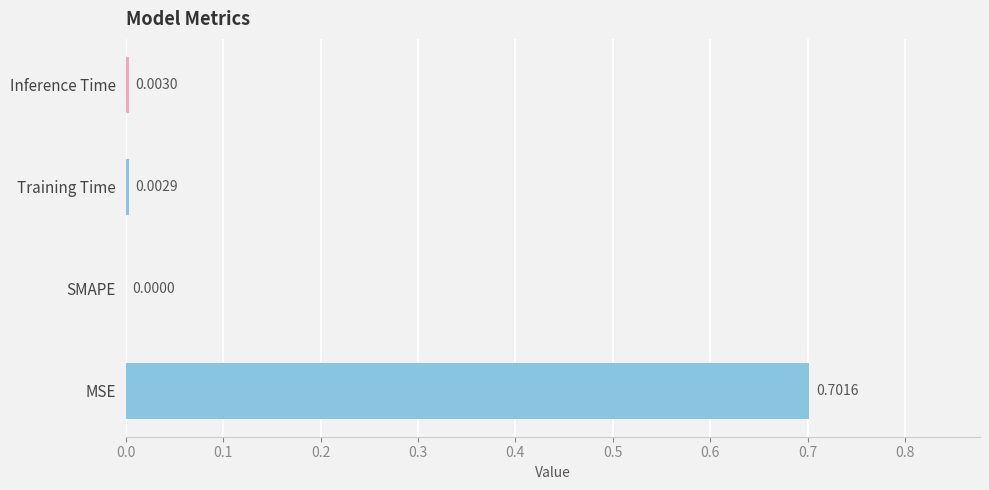

Which category has the highest value across all series?

MSE